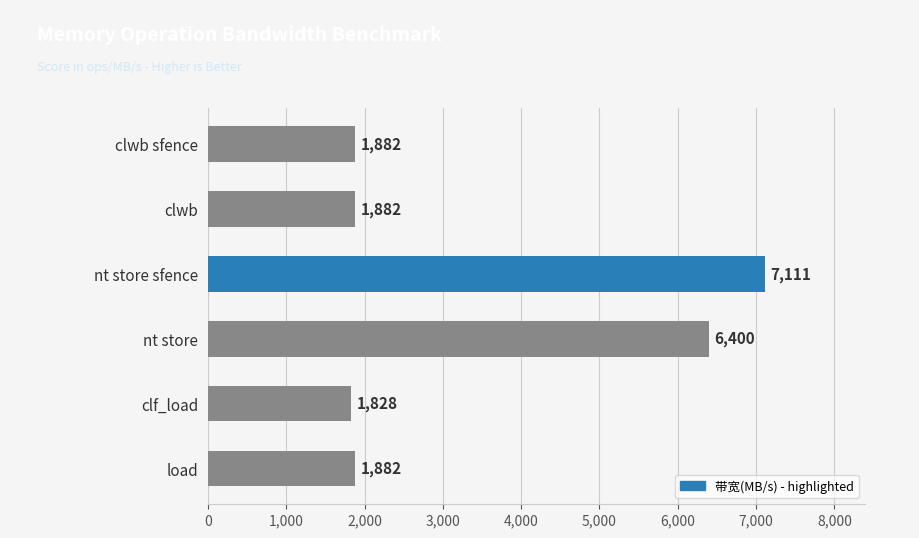

Reading bottom to top, extract all data points from this chart.

load=1882	clf_load=1828	nt store=6400	nt store sfence=7111	clwb=1882	clwb sfence=1882